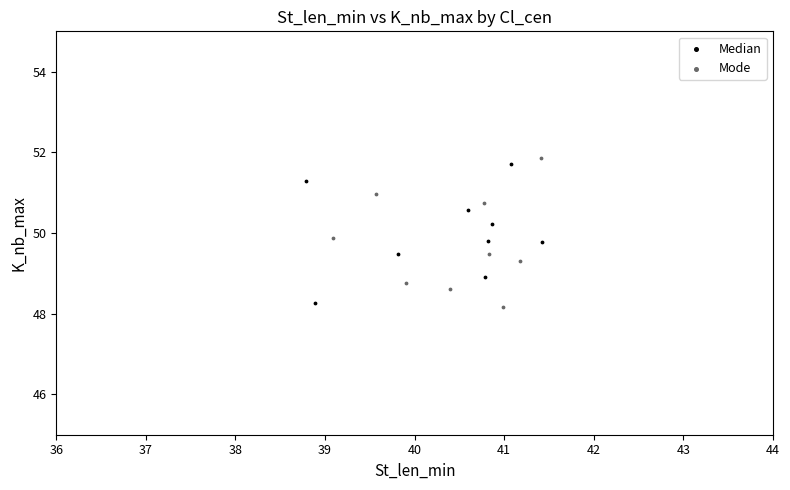

Which series reaches the maximum Y coordinate?

Mode